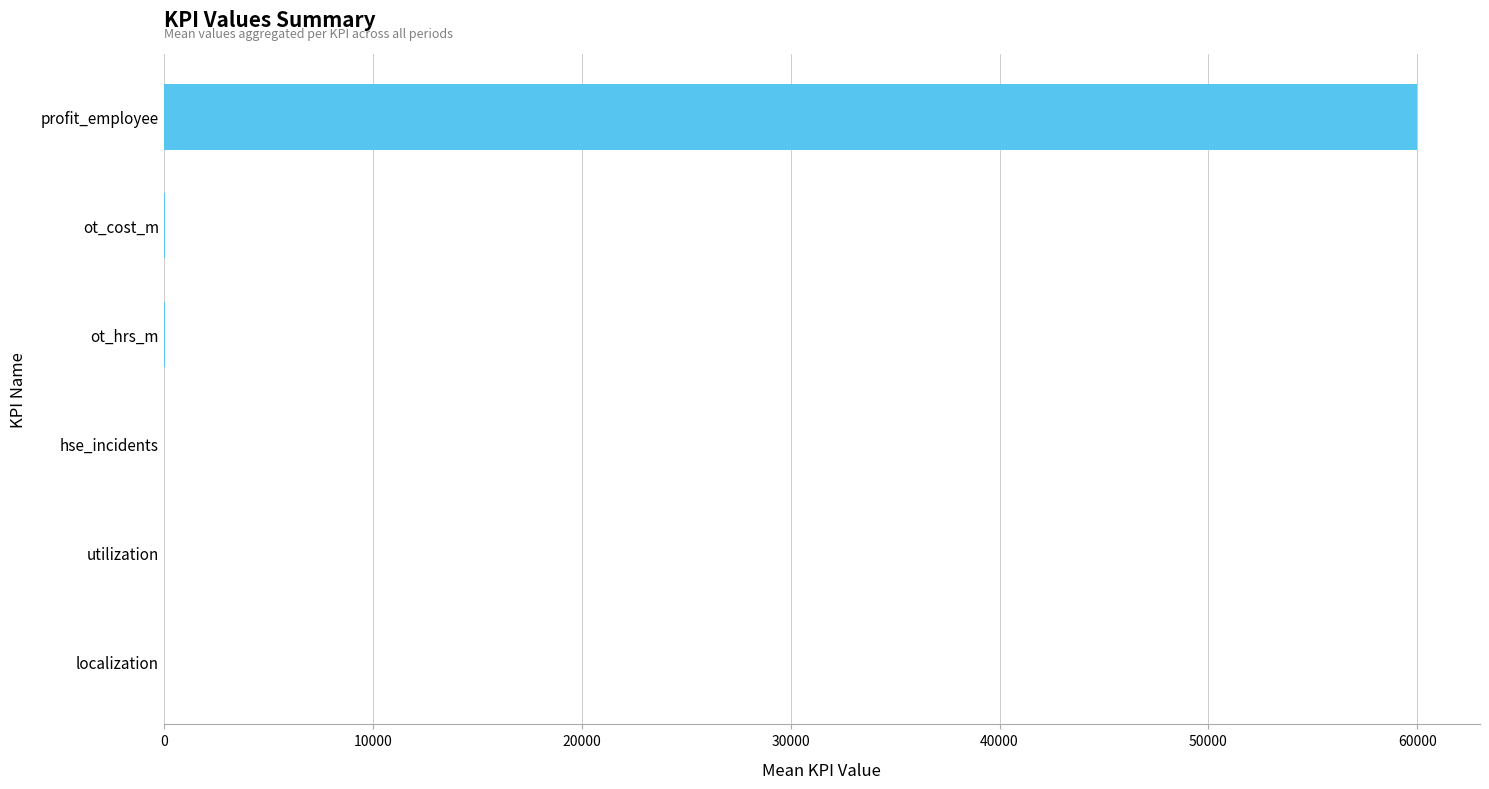

Which has a higher value, ot_hrs_m or profit_employee?

profit_employee